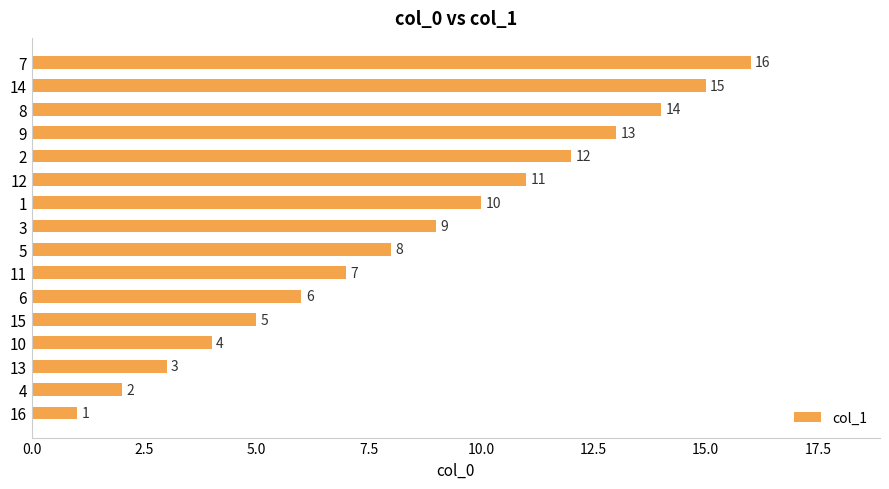

The value at 7 is 16. True or false?

True